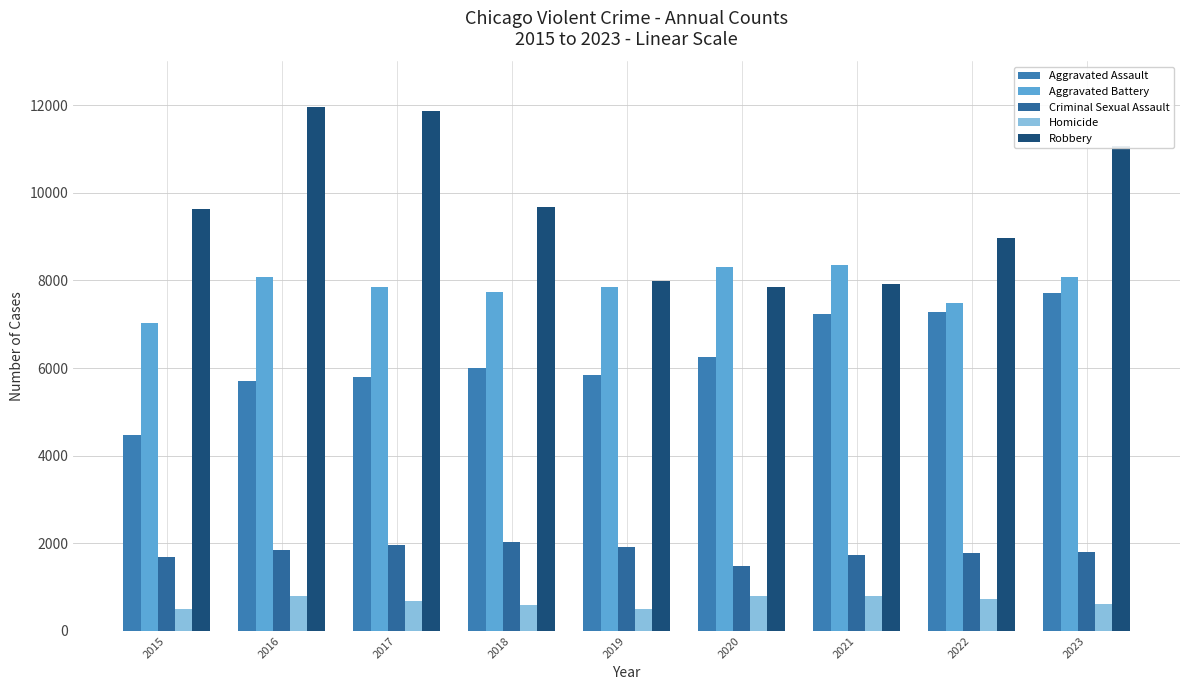

Between 2017 and 2023, which series saw the biggest shift?

Aggravated Assault